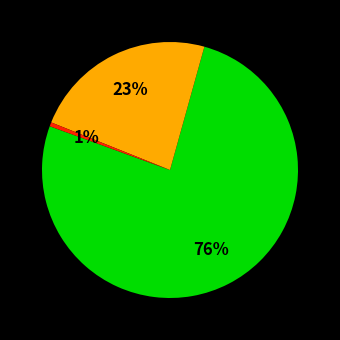

Is there any slice that represents more than half of the pie?

Yes